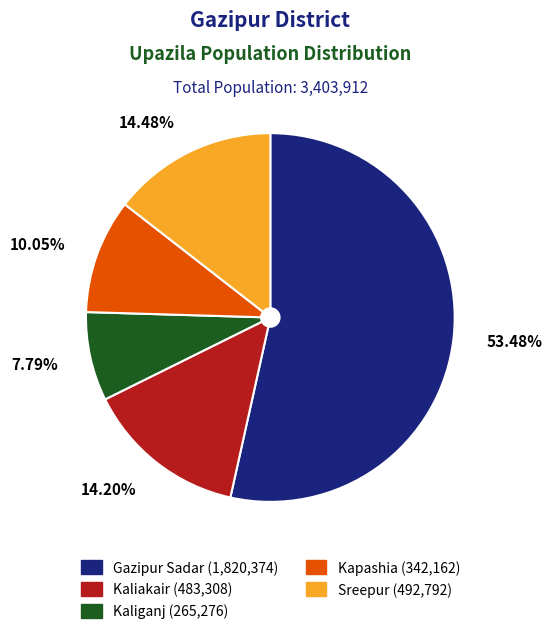

How many slices are in this pie chart?

5